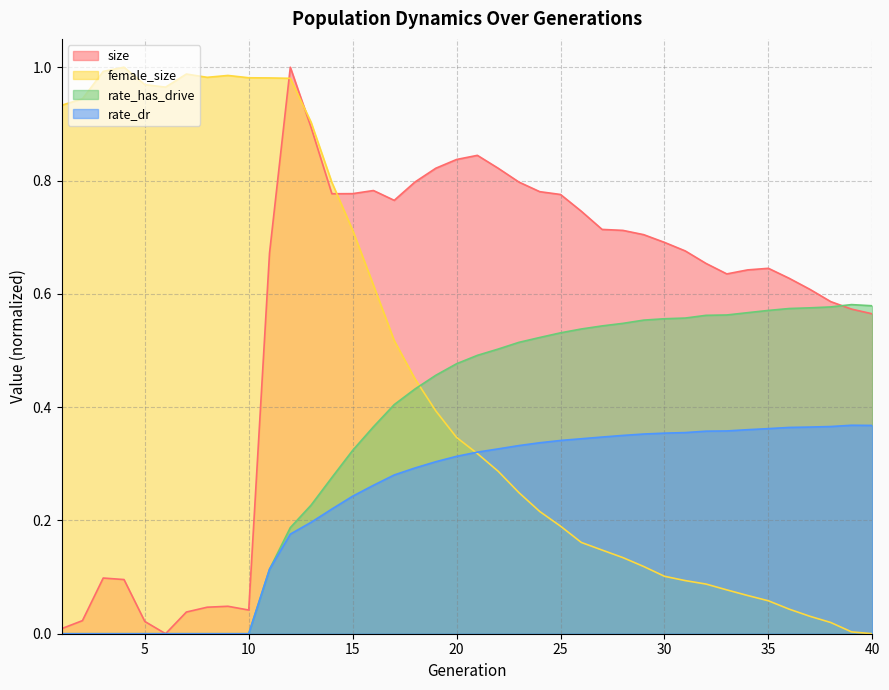

True or false: size and rate_dr cross at least once.

False